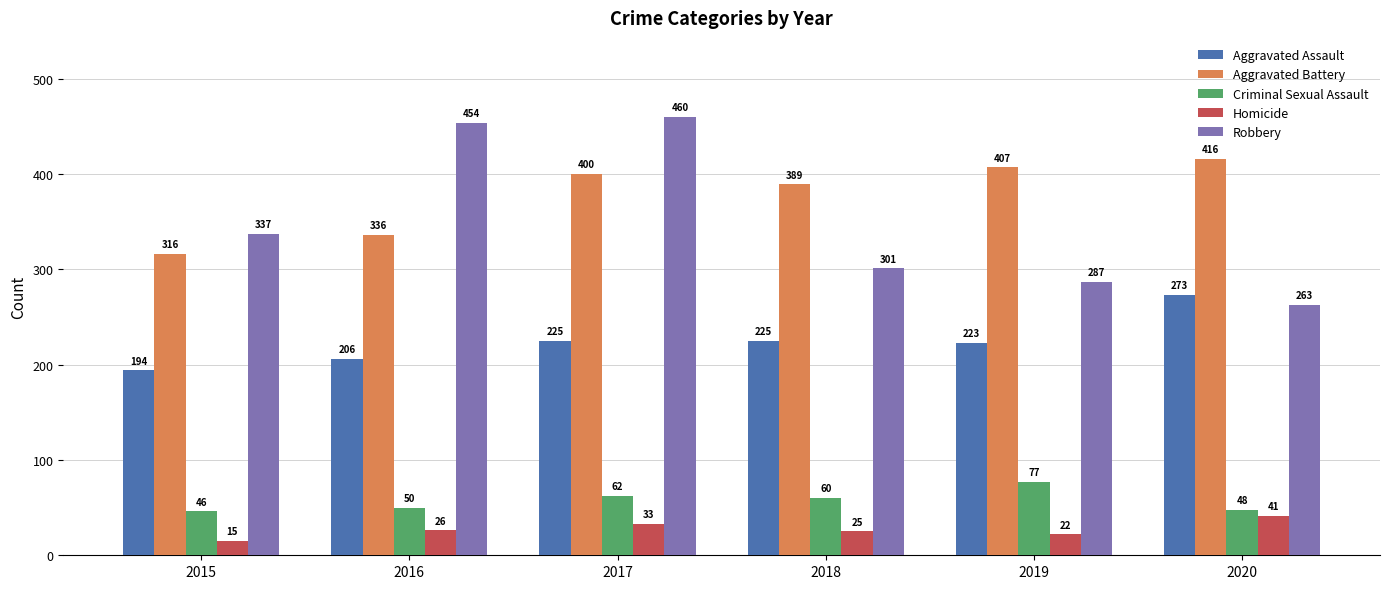

What is the average value of the Homicide series?

27